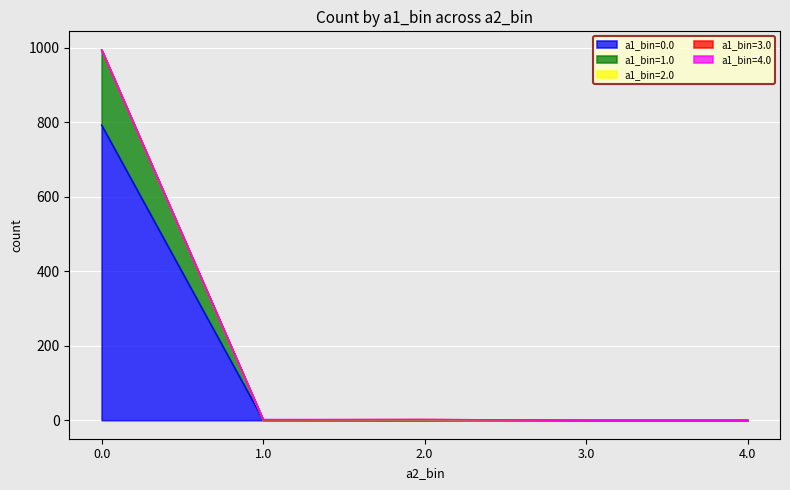

What is the difference between the second highest and second lowest values in the a1_bin=0.0 series?

1